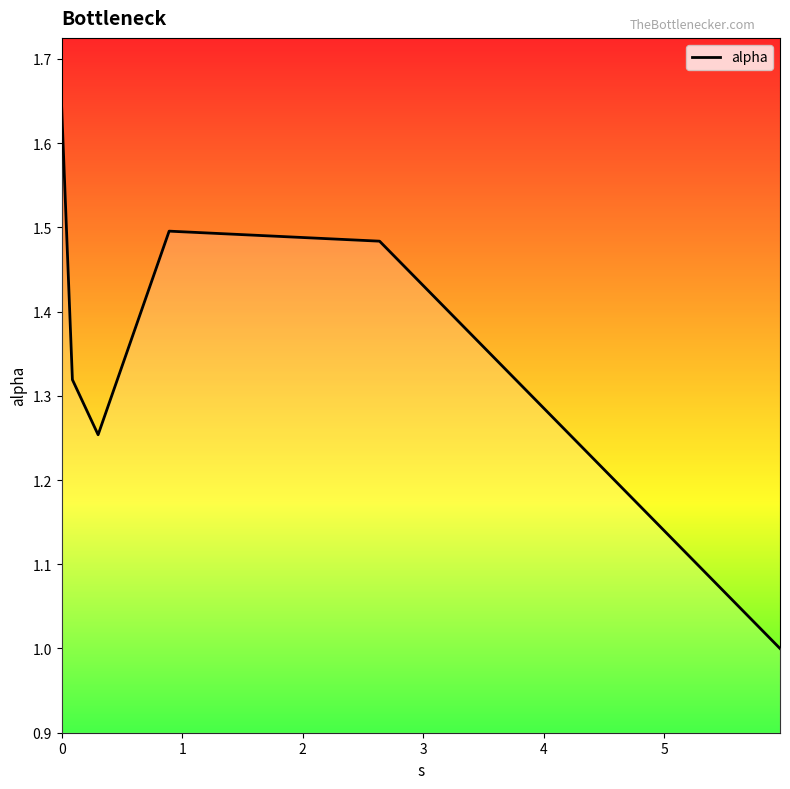

How many interior local valleys (lower than both neighbors) does the data have?

1